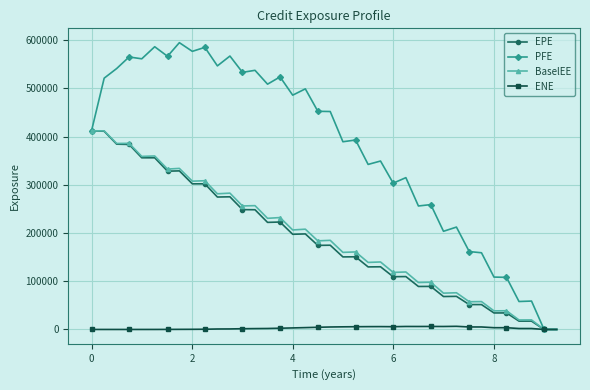

What is the value of the BaselEE point at the 9th from the left?

307467.0